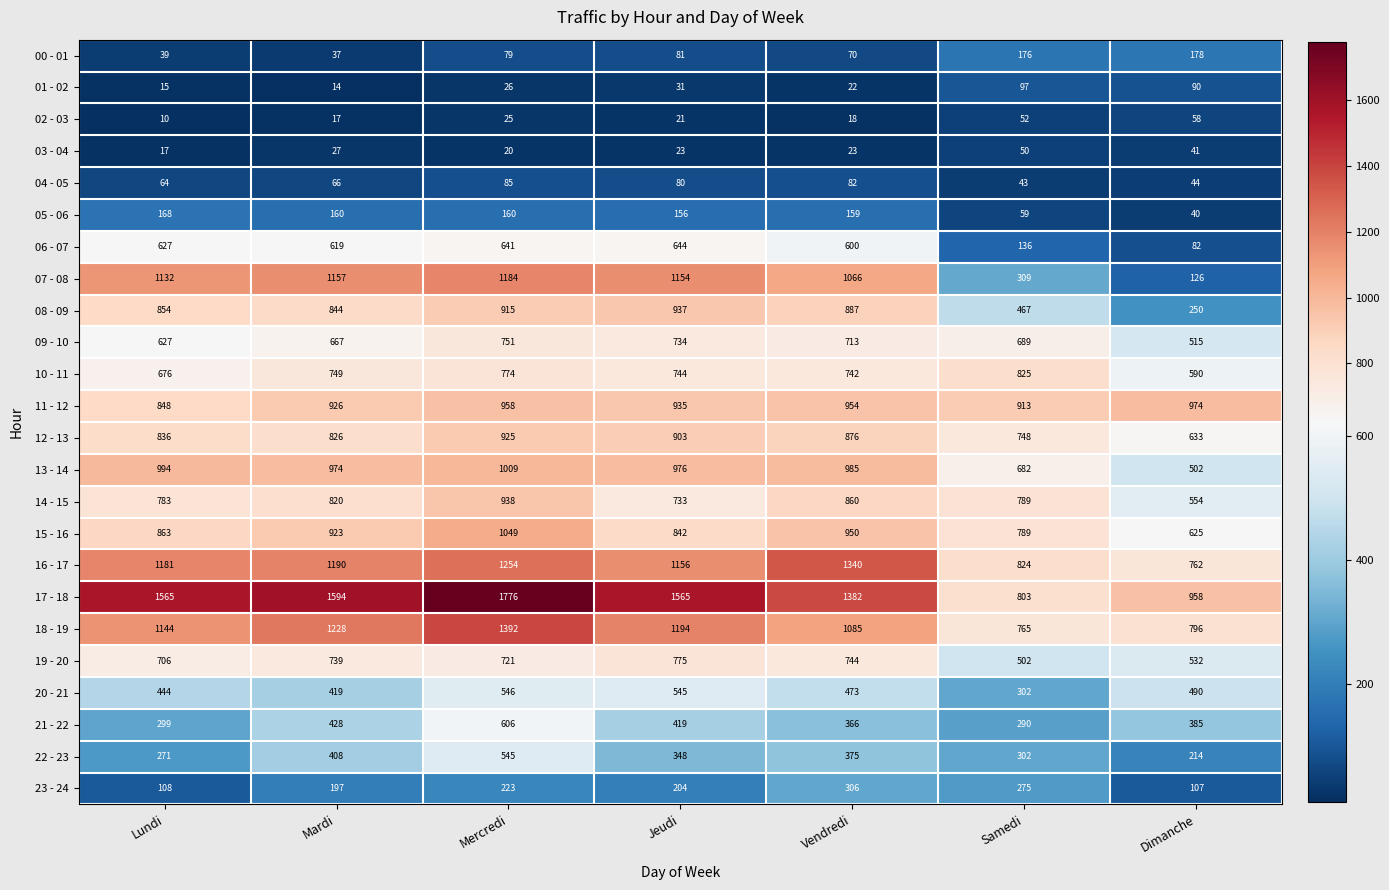

How many data points does each series have?

7